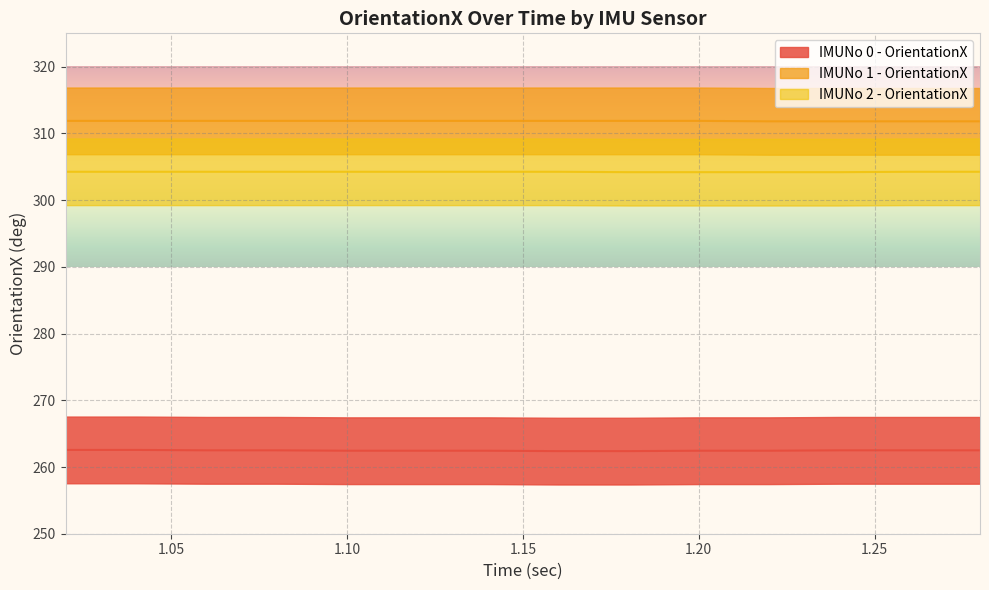

What are all the series names shown in the legend?

IMUNo 0 - OrientationX, IMUNo 1 - OrientationX, IMUNo 2 - OrientationX